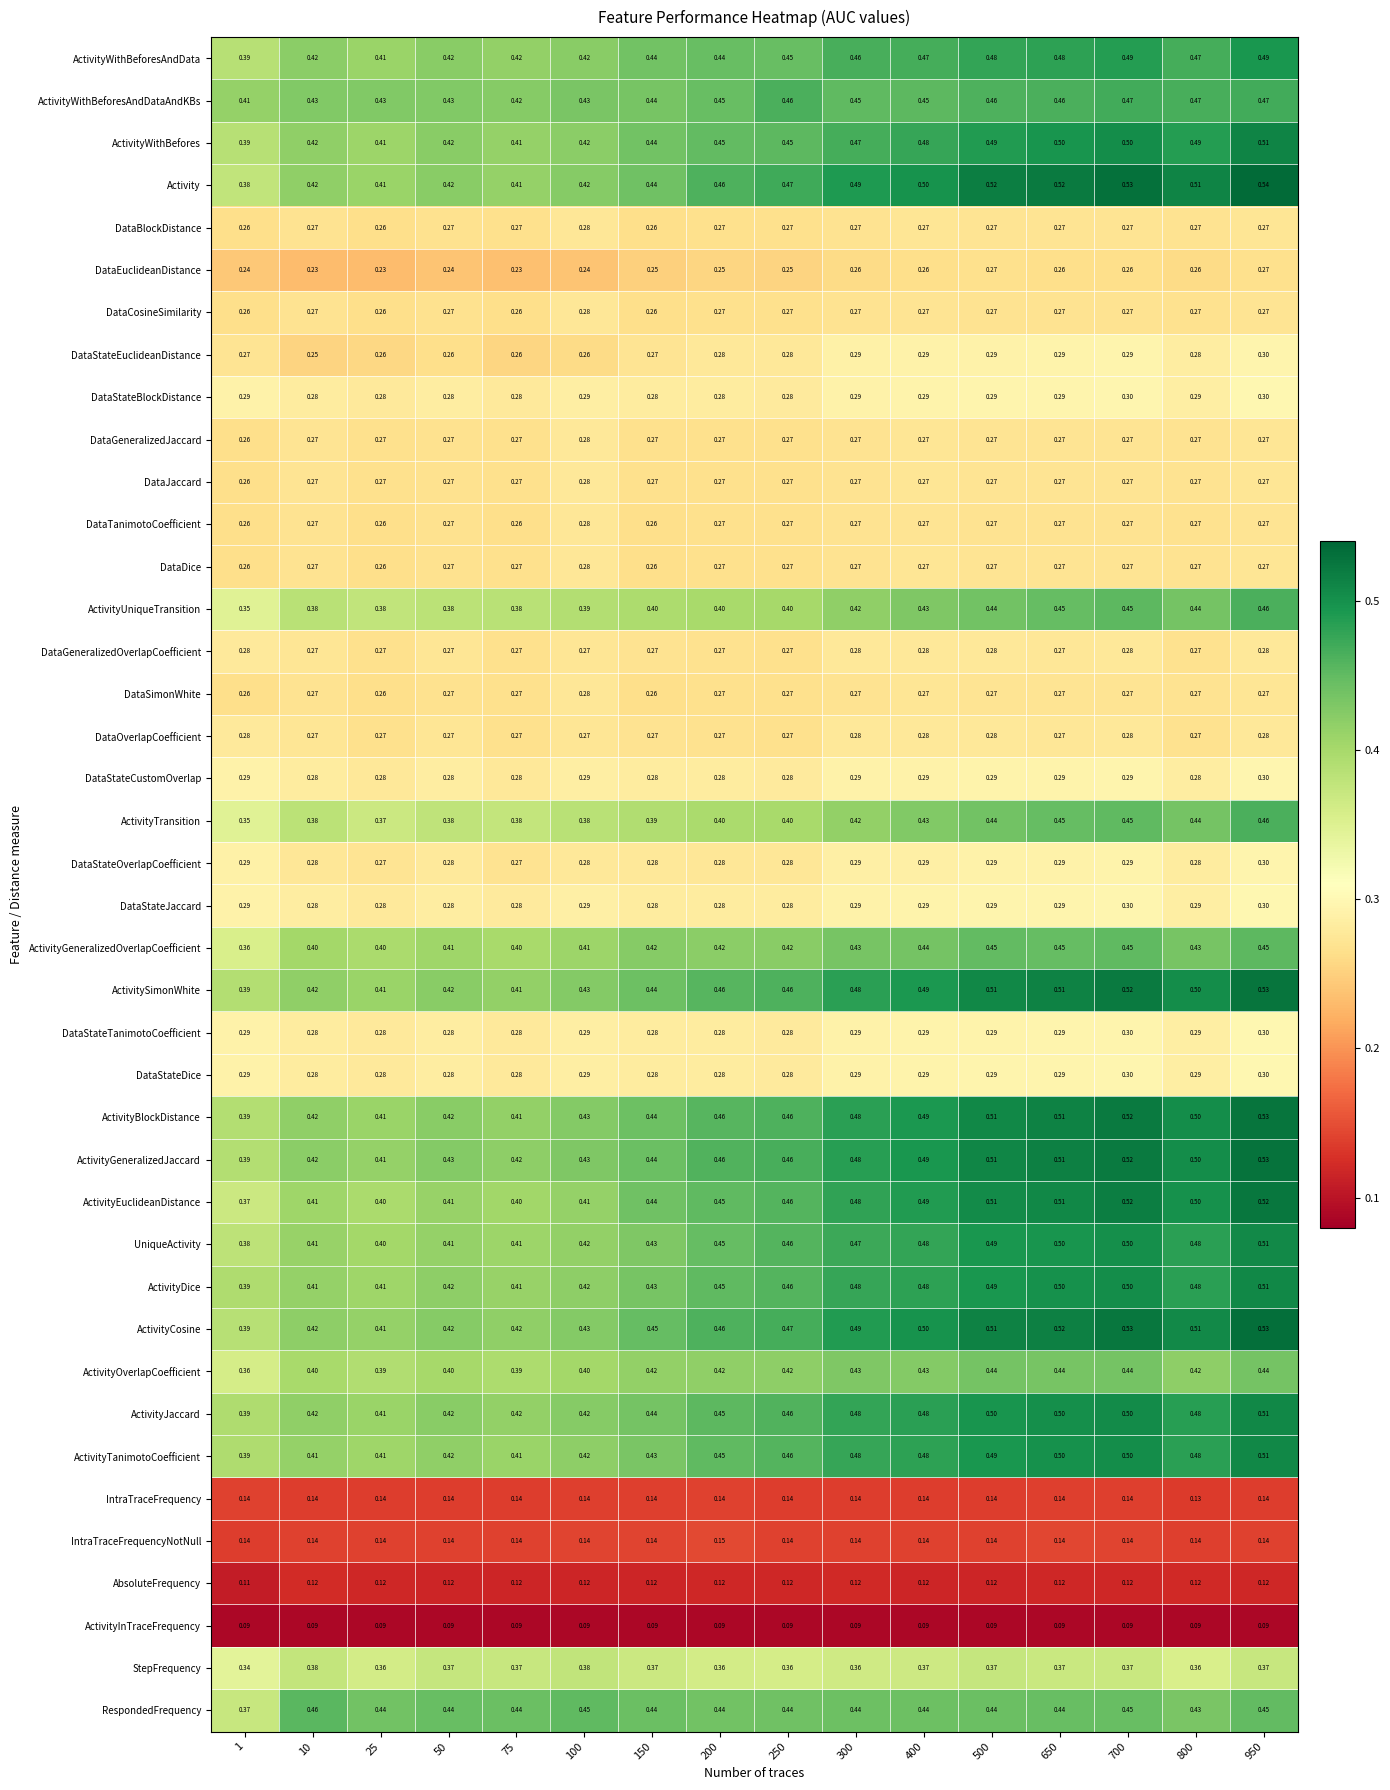

Which label corresponds to the largest value in the chart?

950